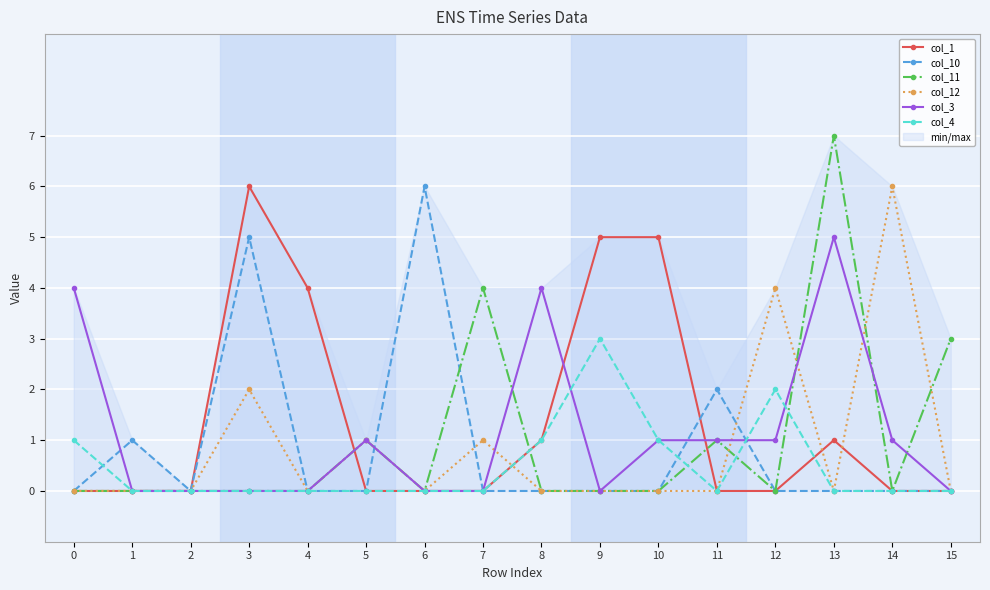

What is the difference between the maximum and minimum values in the col_1 series?

6